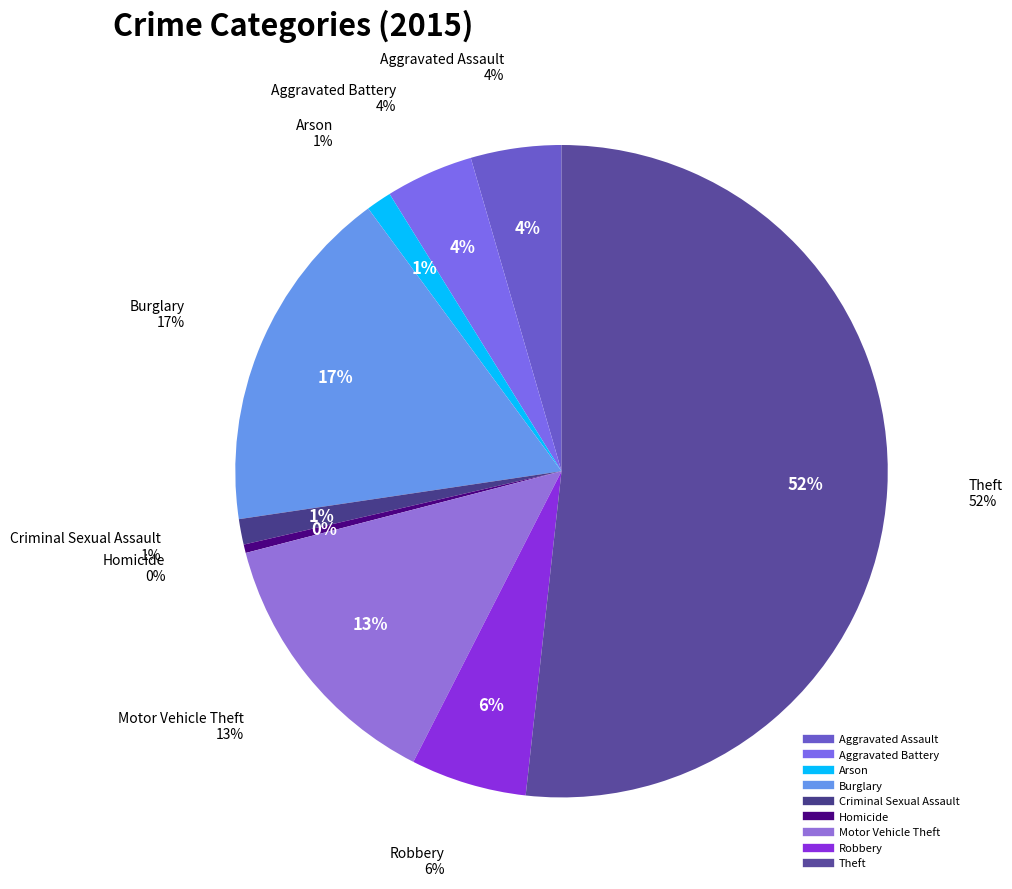

What percentage is NOT represented by Motor Vehicle Theft?

86.5%